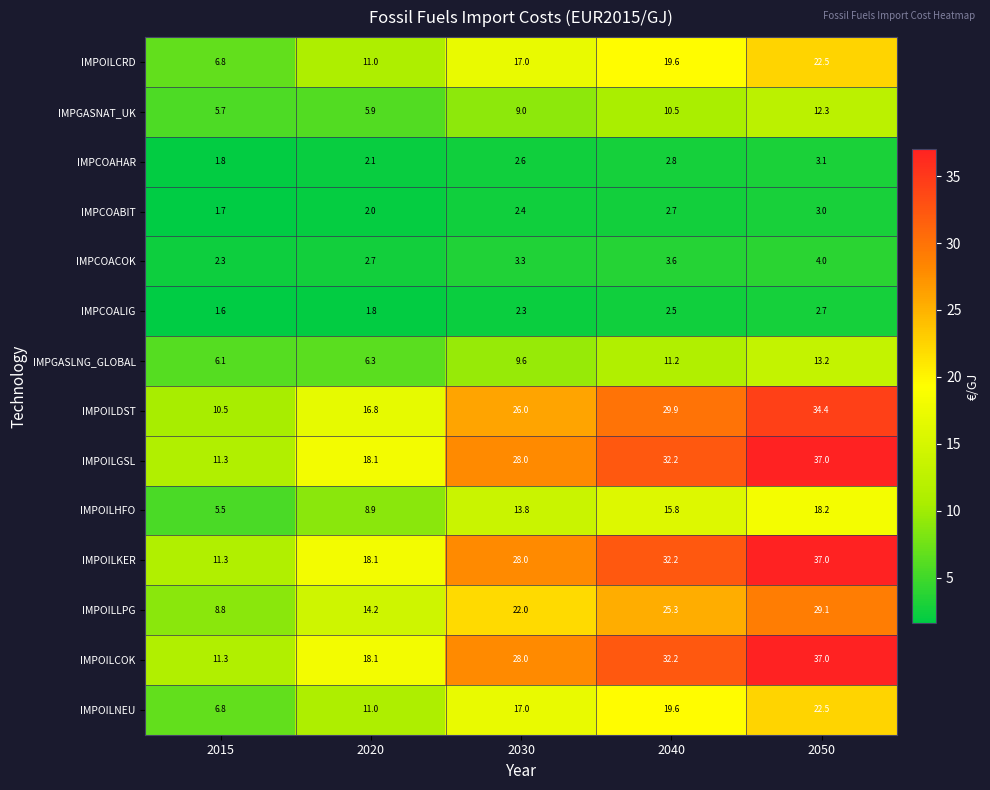

At which label does IMPCOAHAR reach its peak?

2050